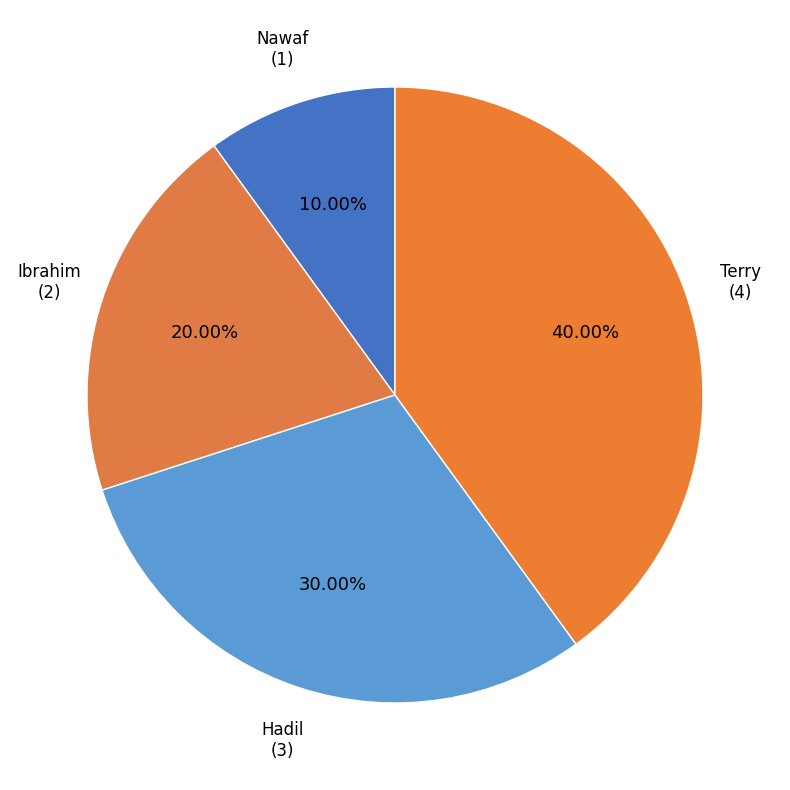

Which slice is the largest?

Terry